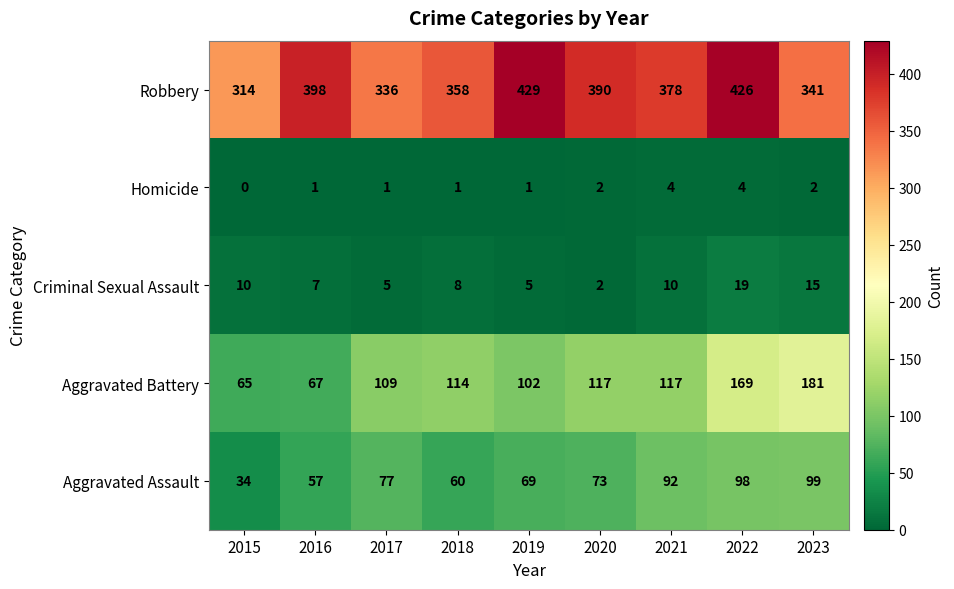

What is the spread (max minus min) of values at 2018?

357